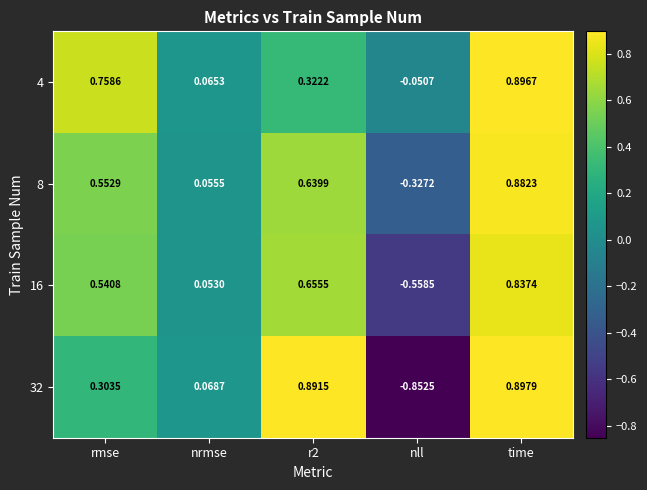

Is the value of 16 at nrmse greater than the value of 4 at time?

No